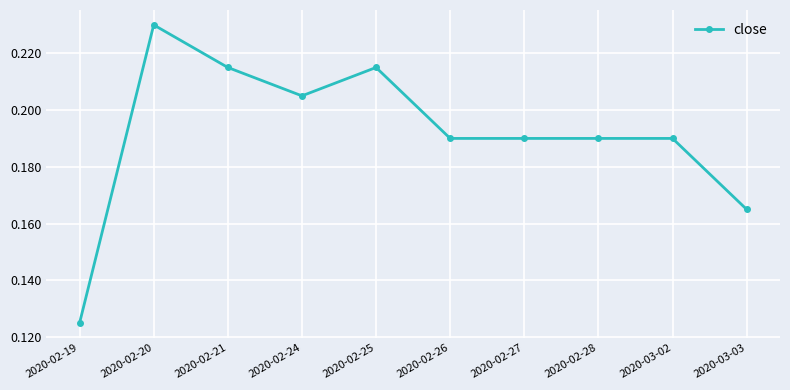

Does the chart display data point markers on the line(s)?

Yes